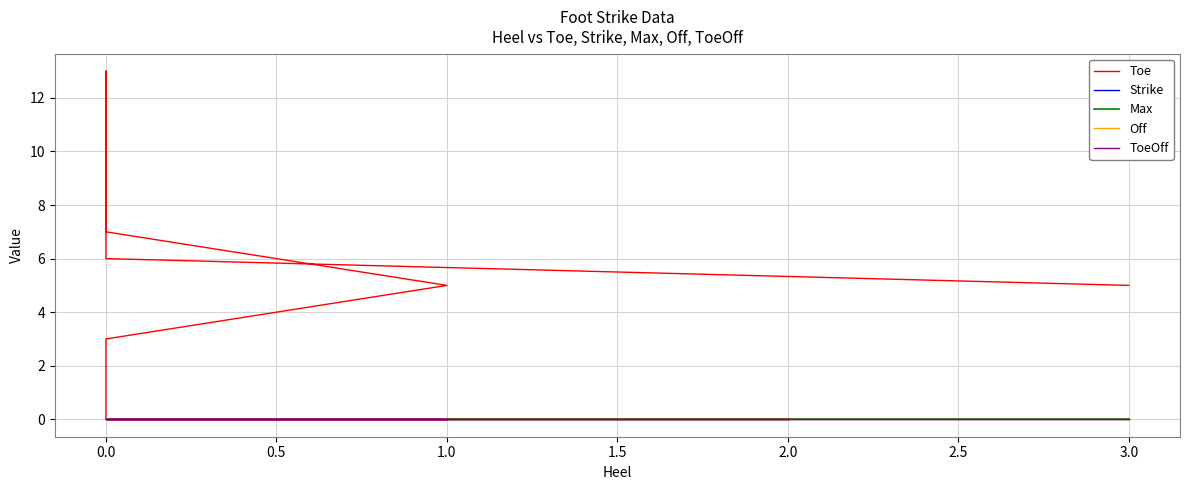

True or false: Toe and Off intersect in this chart.

False